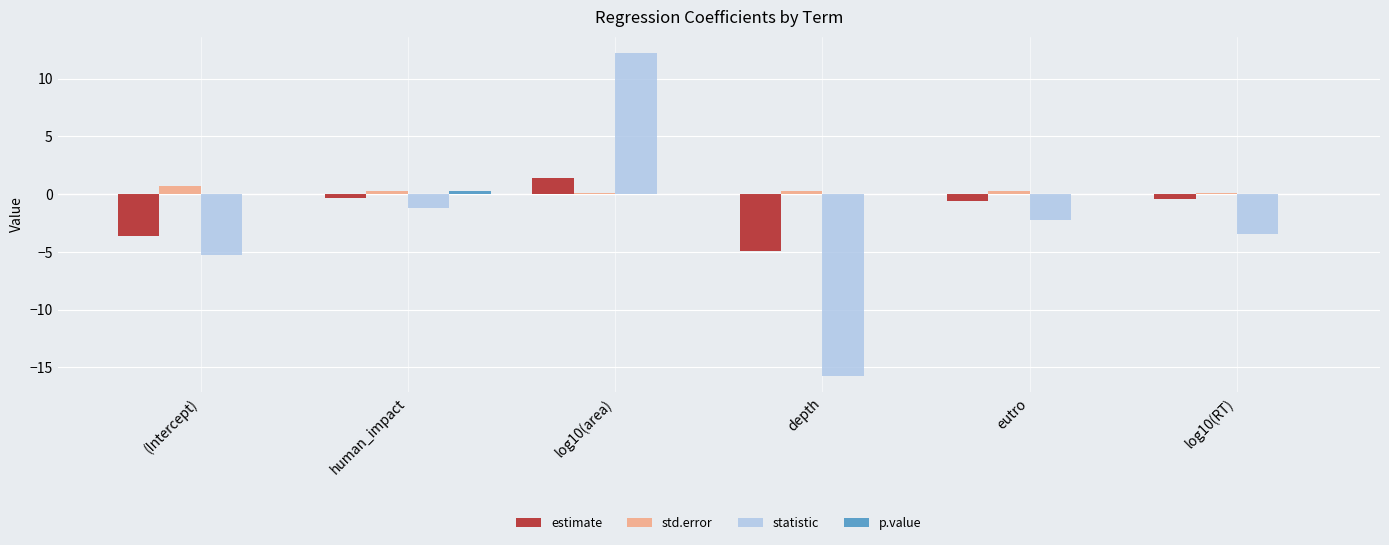

What is the sum of all estimate values?

-8.5